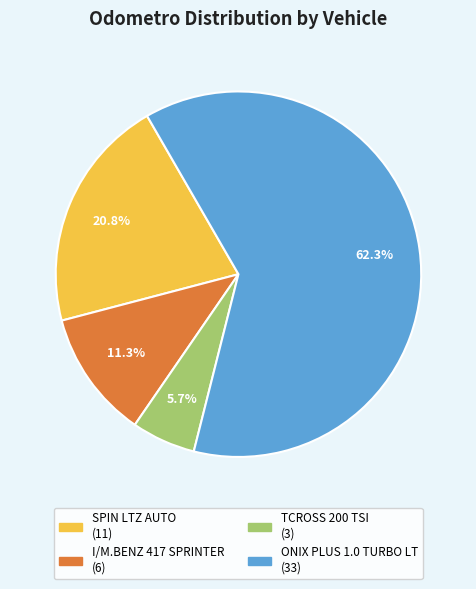

To the nearest percent, what is the combined percentage of SPIN LTZ AUTO and TCROSS 200 TSI?

26%